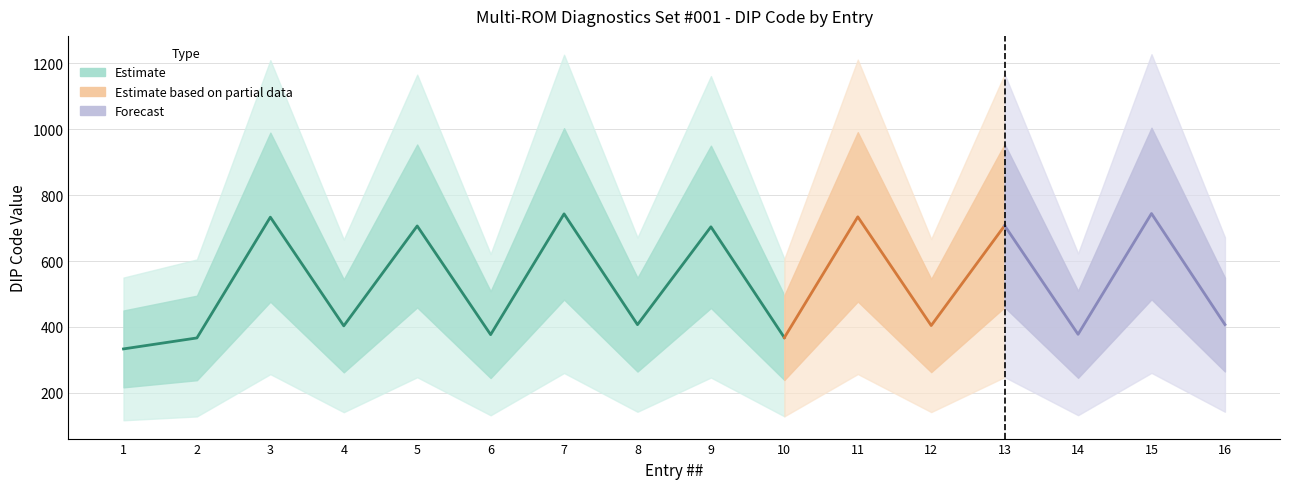

The chart shows a value of 757 at 16. True or false?

False